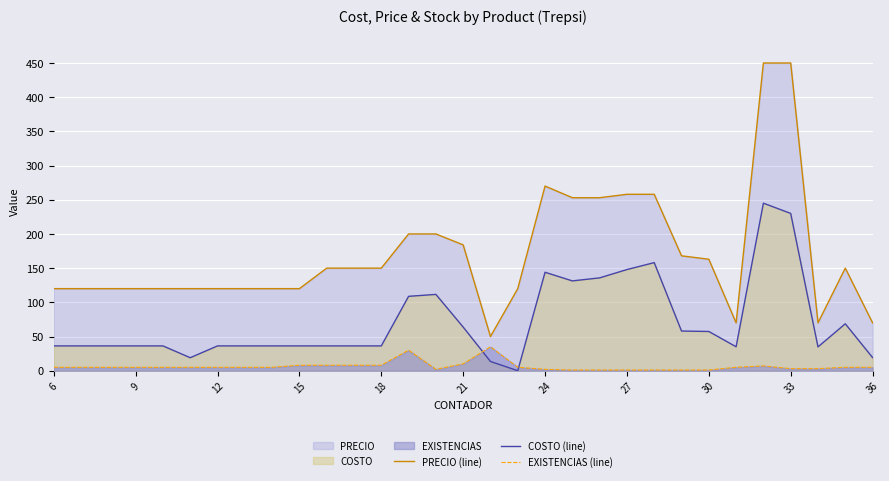

True or false: PRECIO (line) and COSTO (line) intersect in this chart.

False